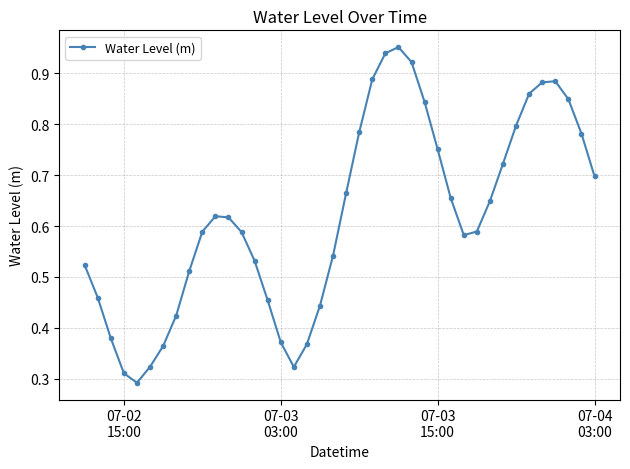

True or false: there are more than 1 points higher than both neighbors.

True